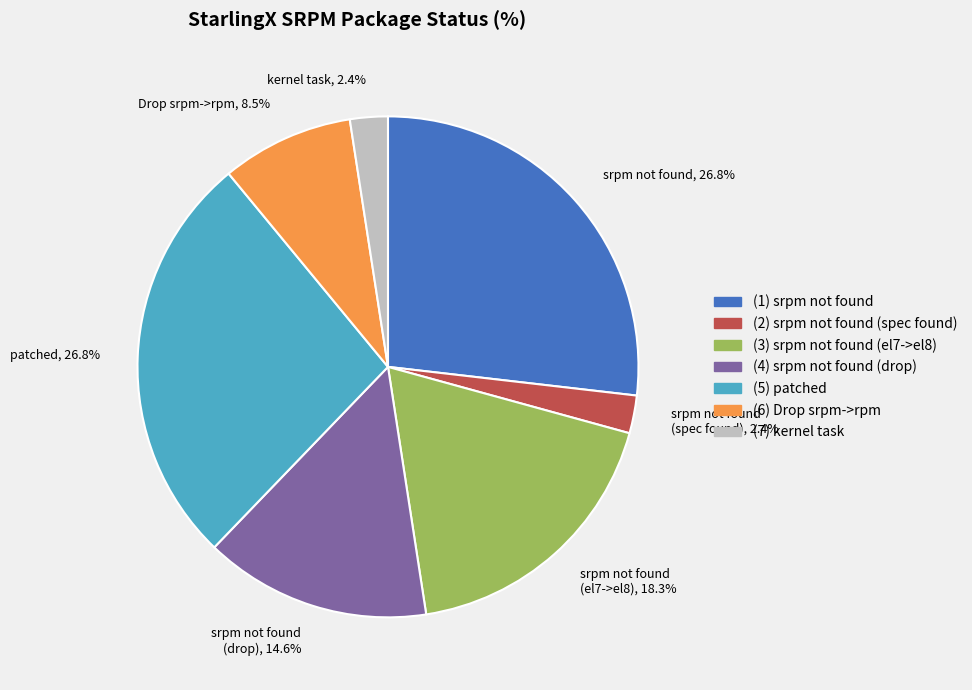

Does any single category account for the majority?

No